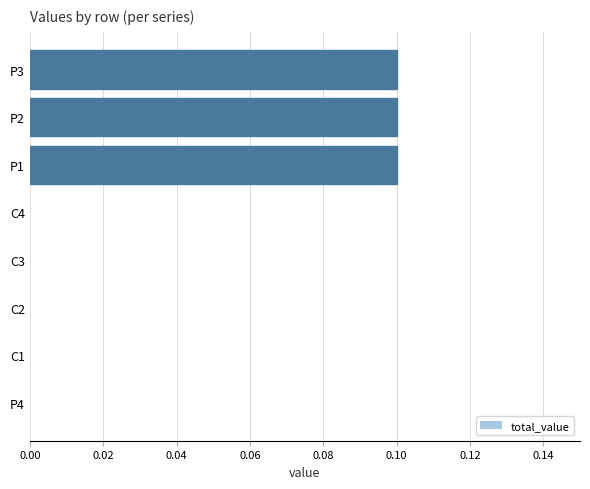

Are the bars horizontal?

Yes